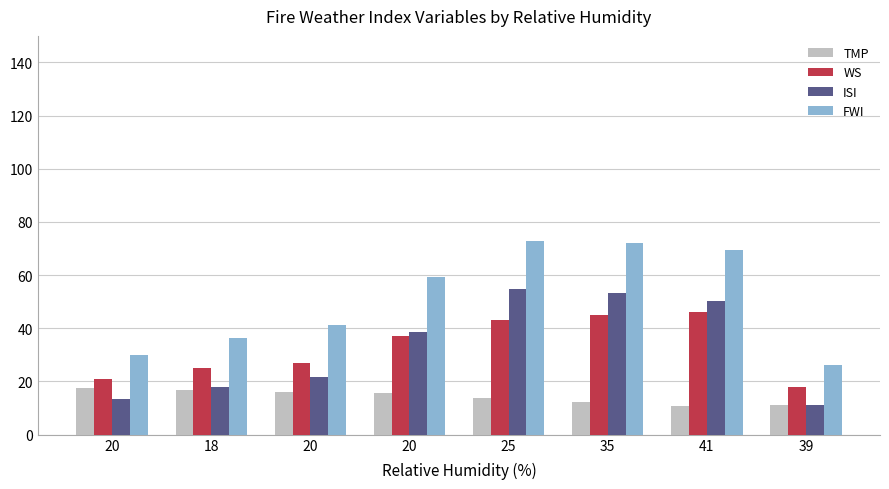

What is the difference between the TMP values at 18 and 20?

1.1